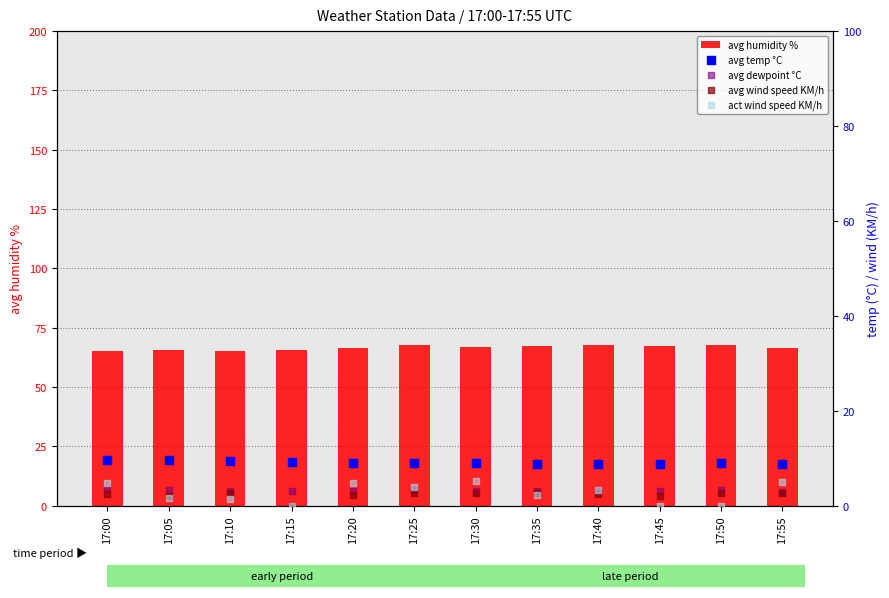

At which category is the sum across all series the highest?

17:30